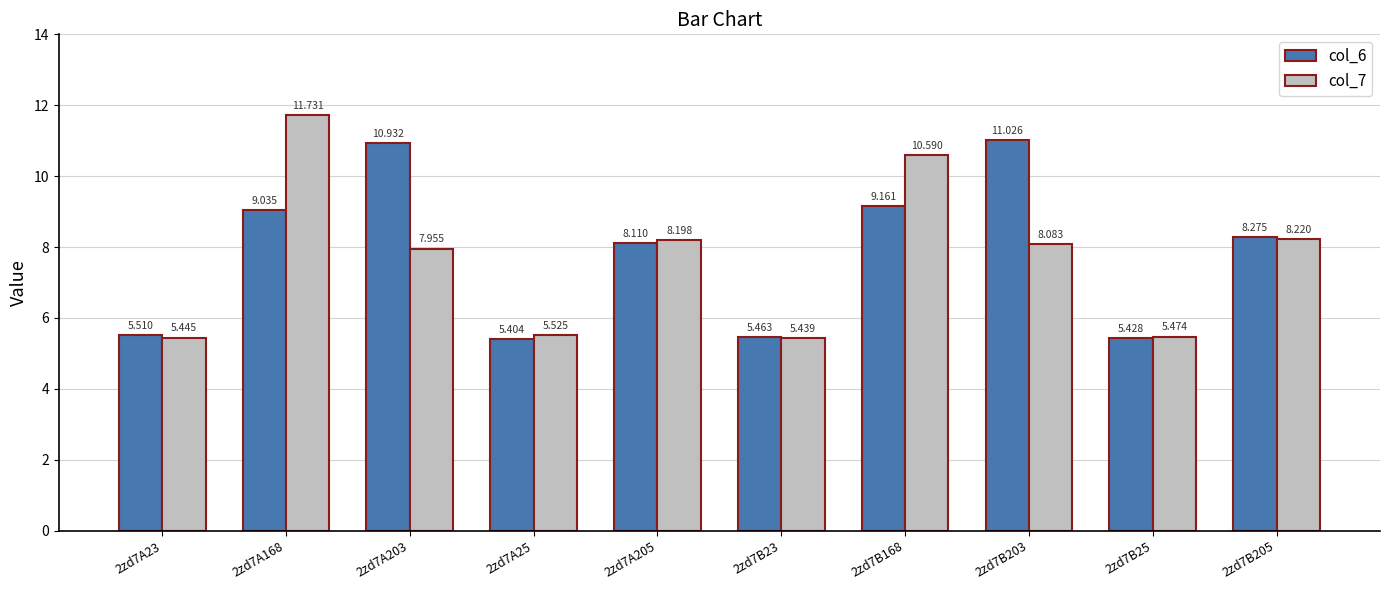

Is the value of col_7 at 2zd7A205 greater than the value of col_6 at 2zd7B25?

Yes